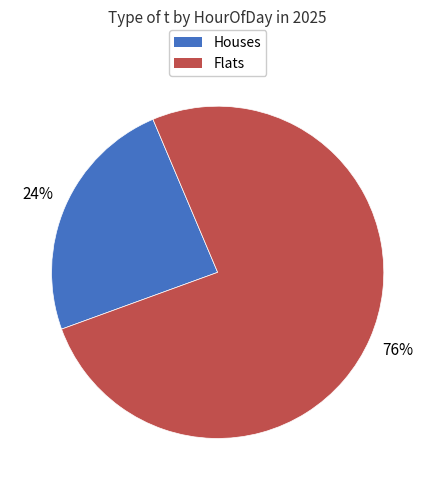

Is there a majority slice in this chart?

Yes